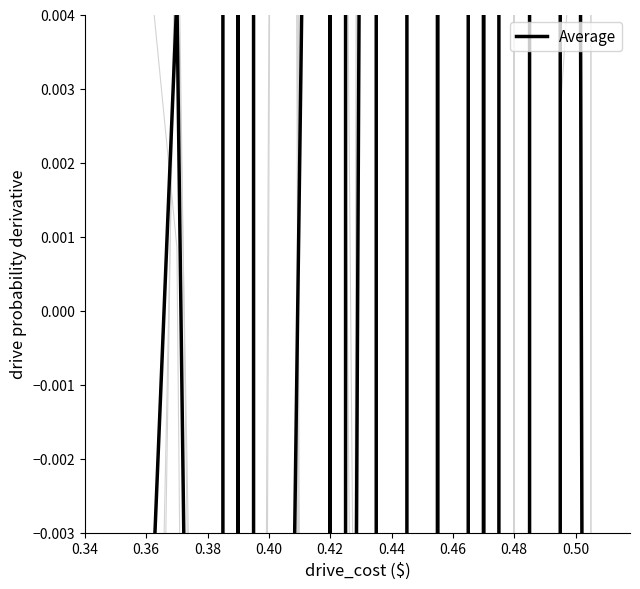

What is the label of the 3rd point from the left?

0.38